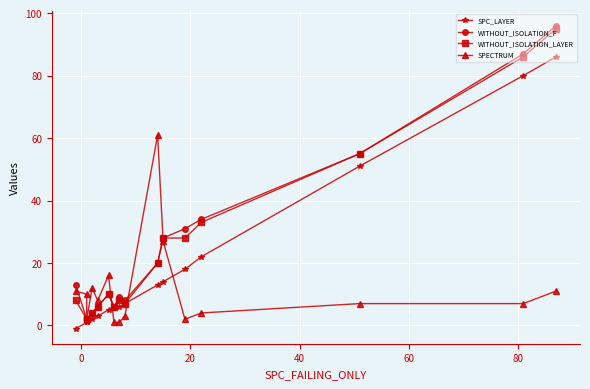

Does the chart display data point markers on the line(s)?

Yes